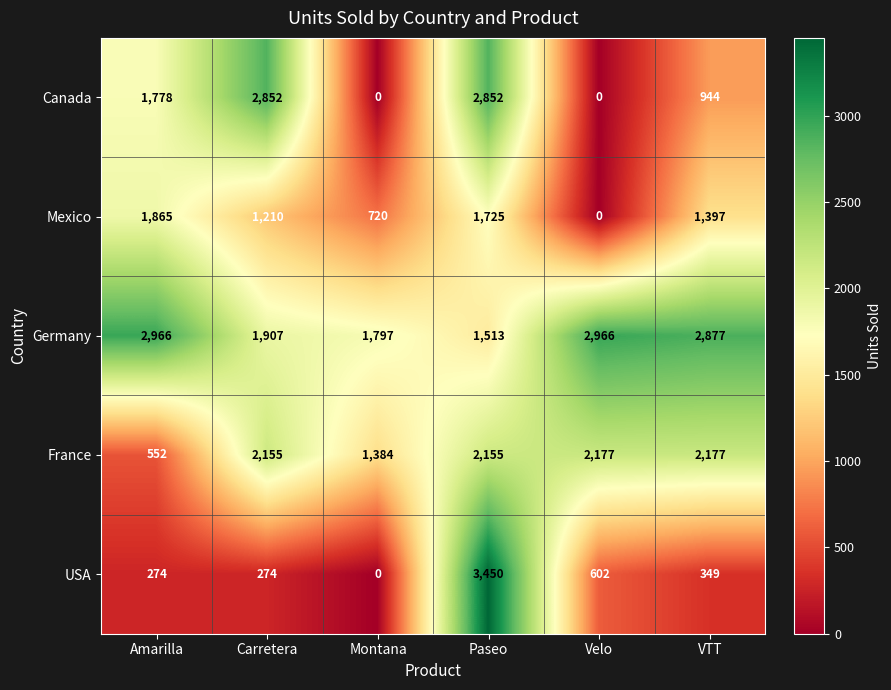

Between Velo and VTT, which series saw the biggest shift?

Mexico